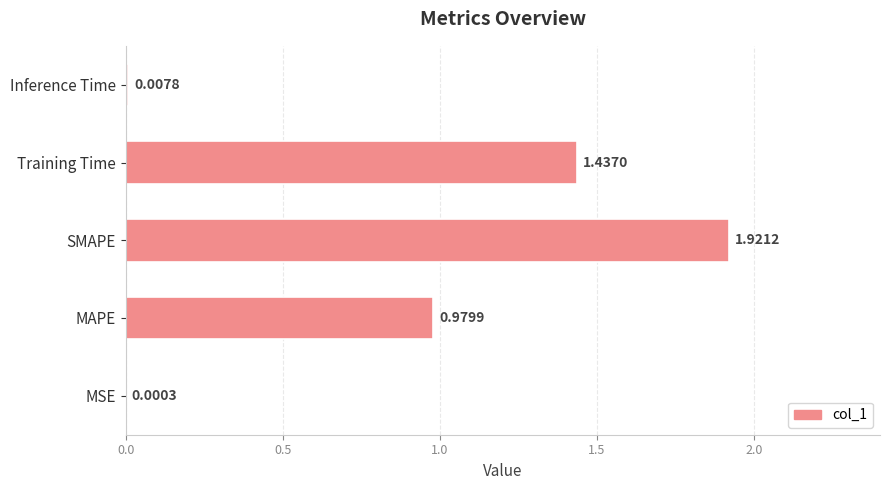

Where is the data nearest to the value 0?

MSE